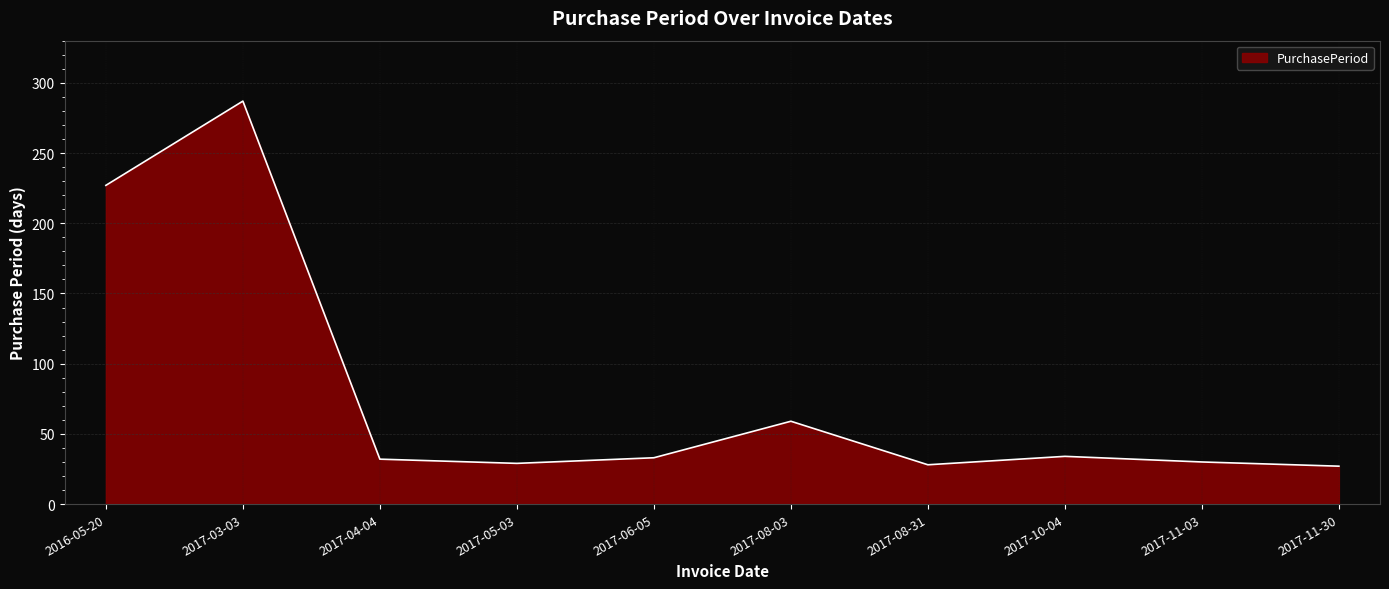

What position from the right is 2017-03-03?

9